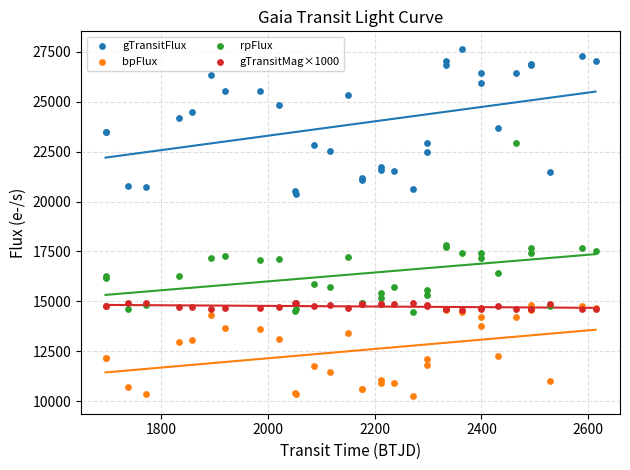

Which series contains the lowest Y value?

bpFlux